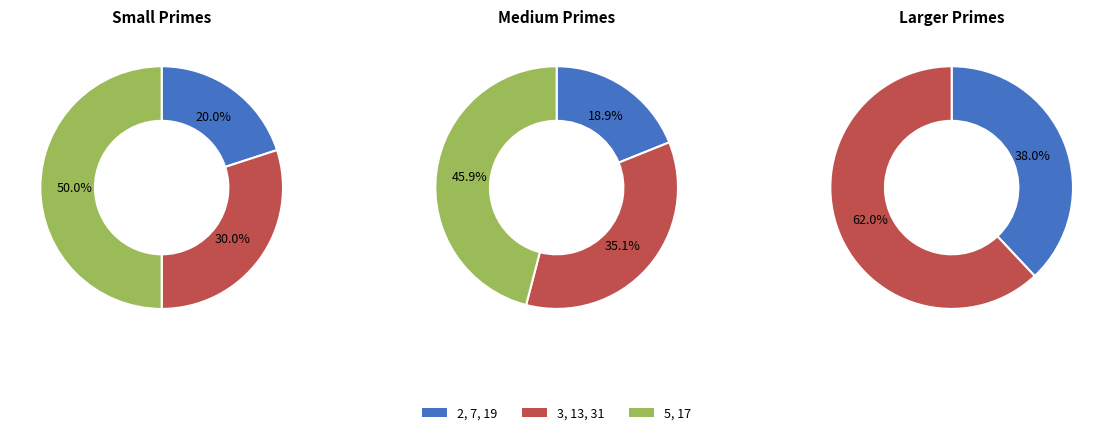

What is the change in value from 2 to 3?

+1